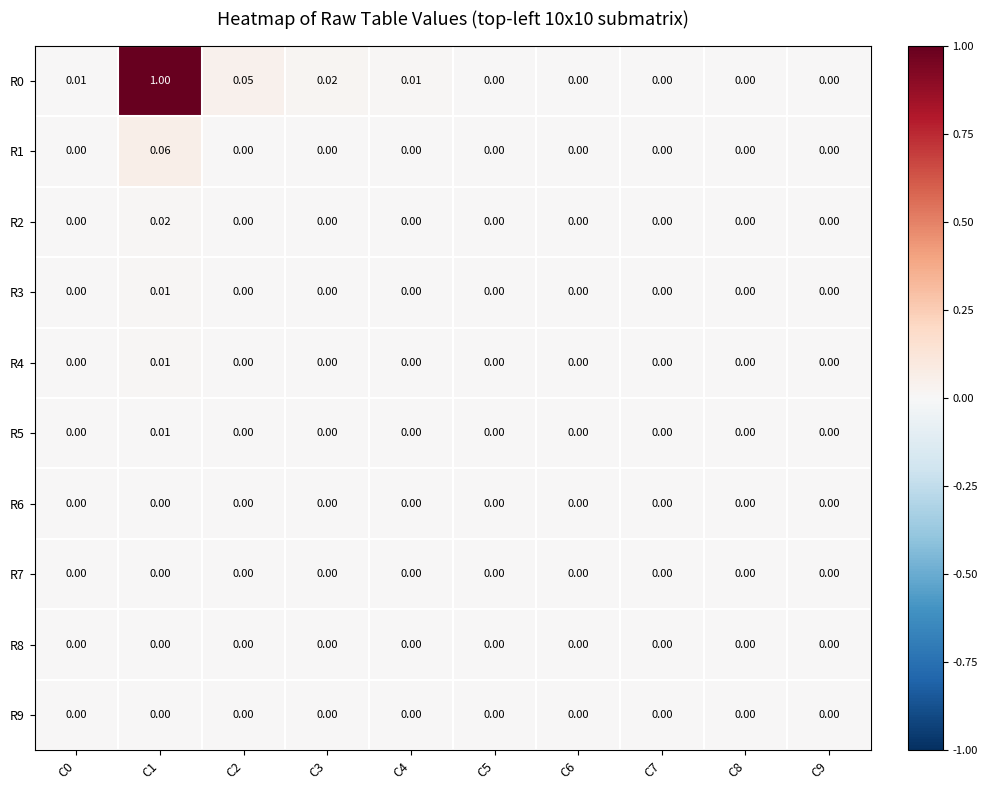

Count the number of categories in the chart.

10